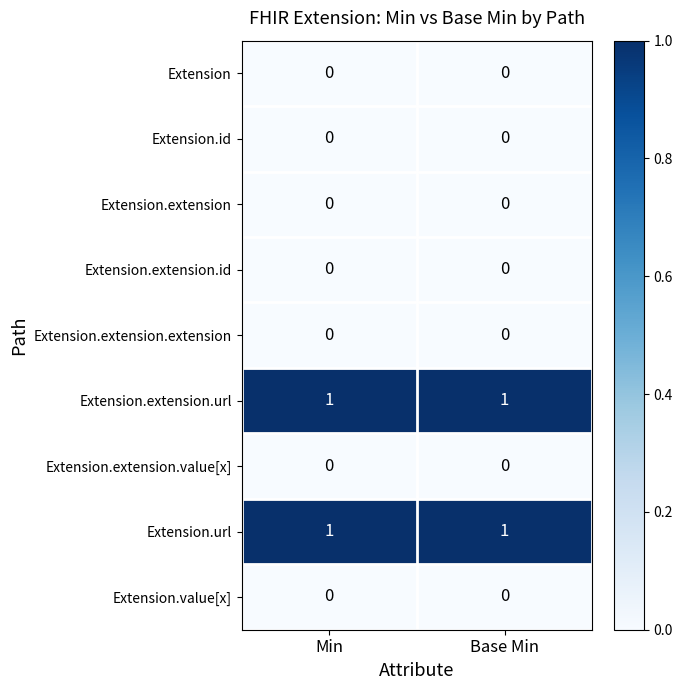

Is the value of Extension.extension.url at Base Min greater than the value of Extension.extension.value[x] at Min?

Yes